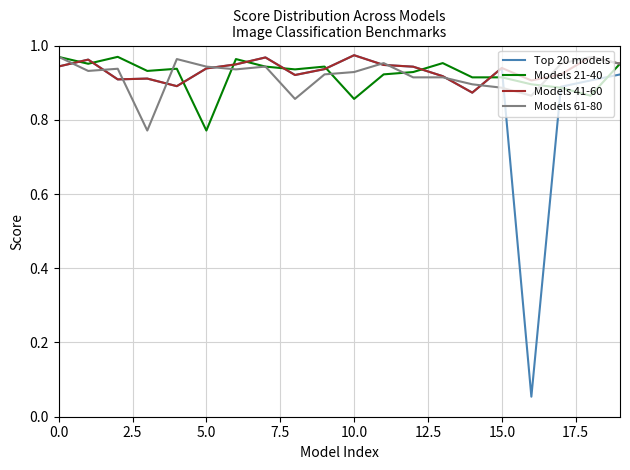

Which series has the largest range (max minus min)?

Top 20 models